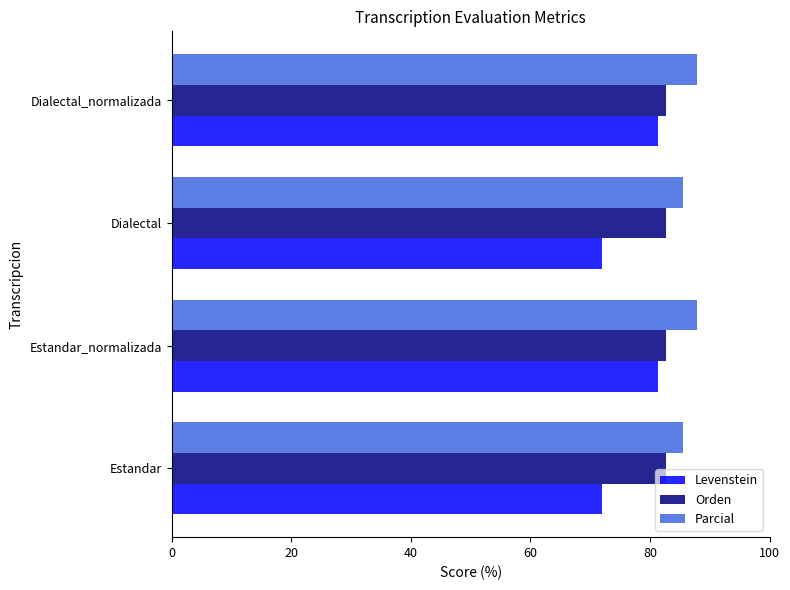

What is the average value of the Parcial series?

86.7